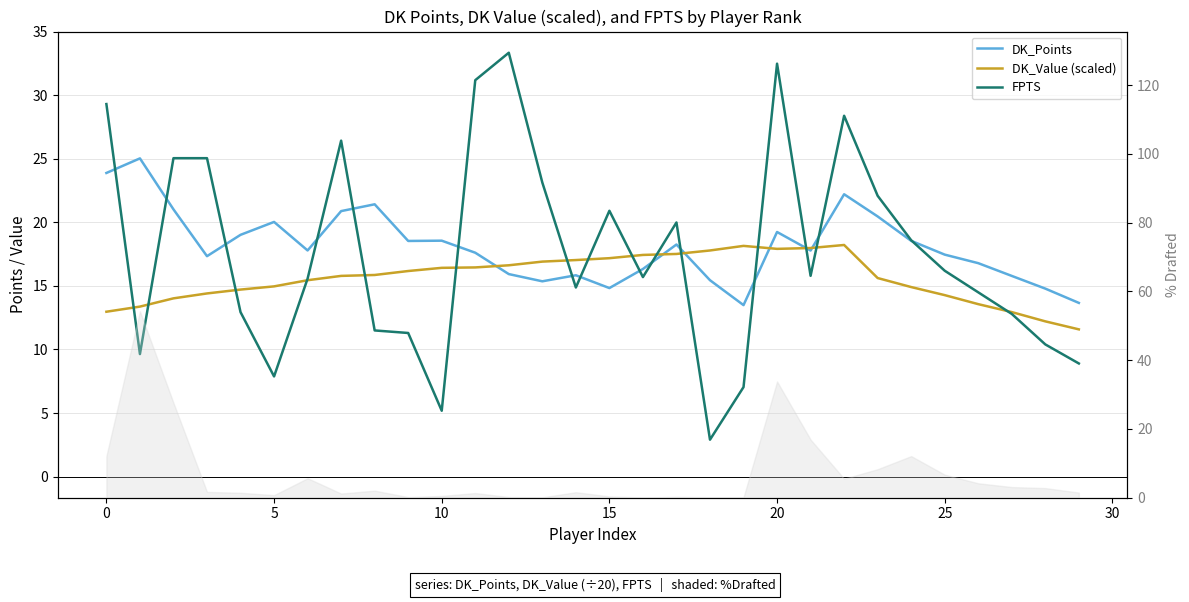

Is it true that DK_Points equals 25.9 at 20?

False